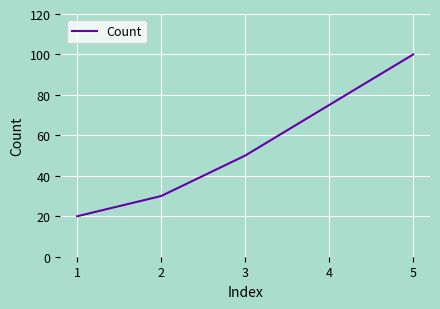

Where is the data nearest to the value 60?

3